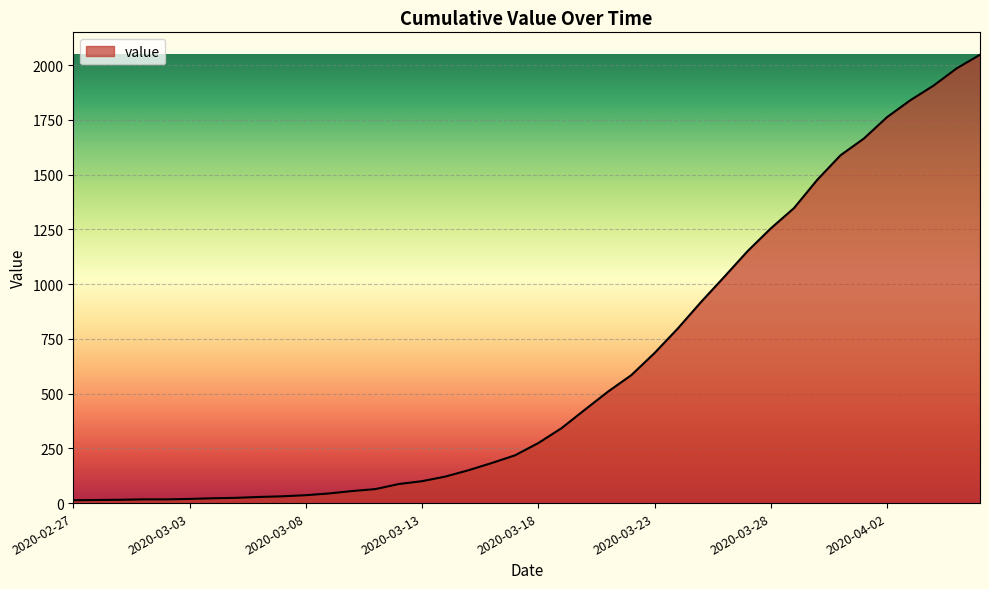

What is the difference between the maximum and minimum values?

2034